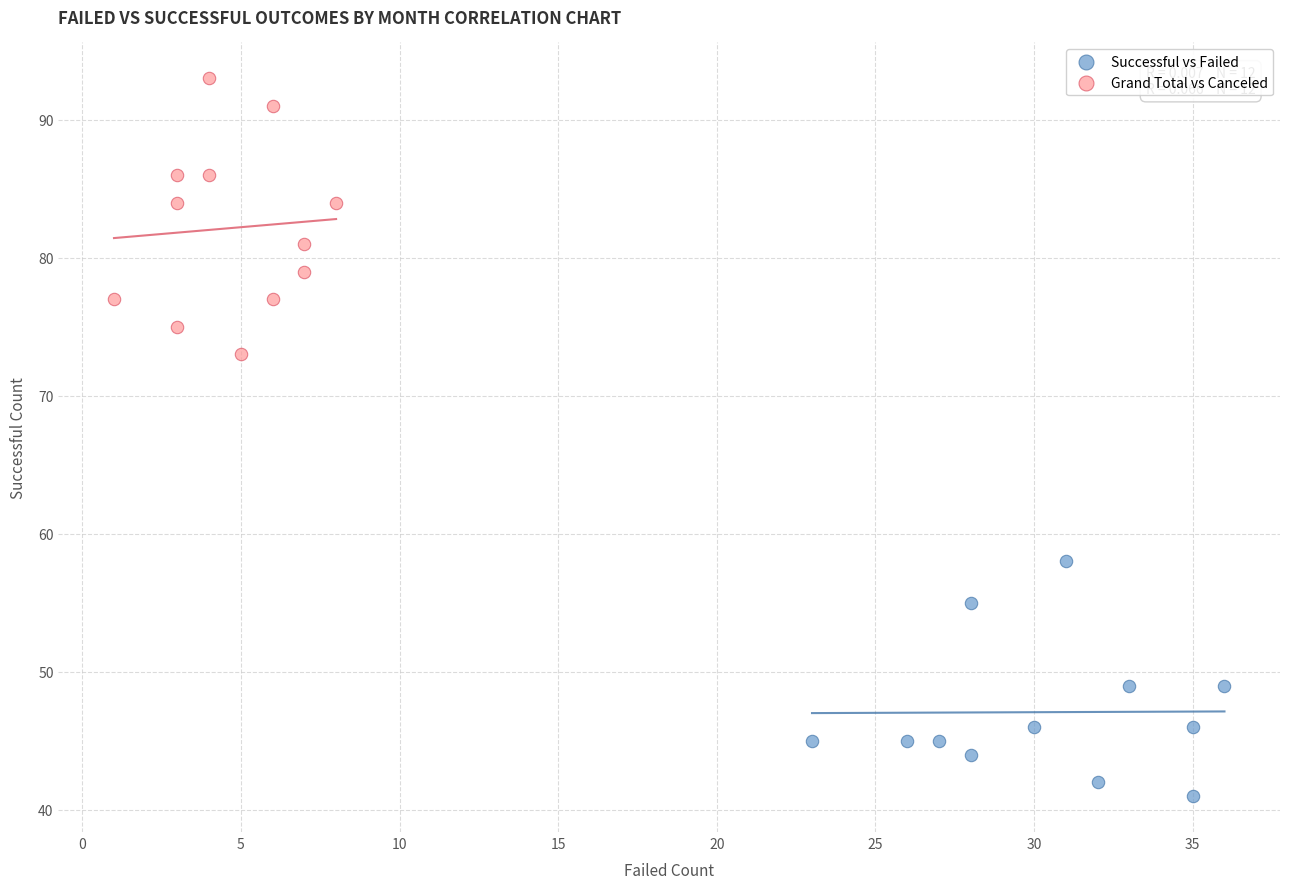

Which series contains the highest Y value?

Grand Total vs Canceled